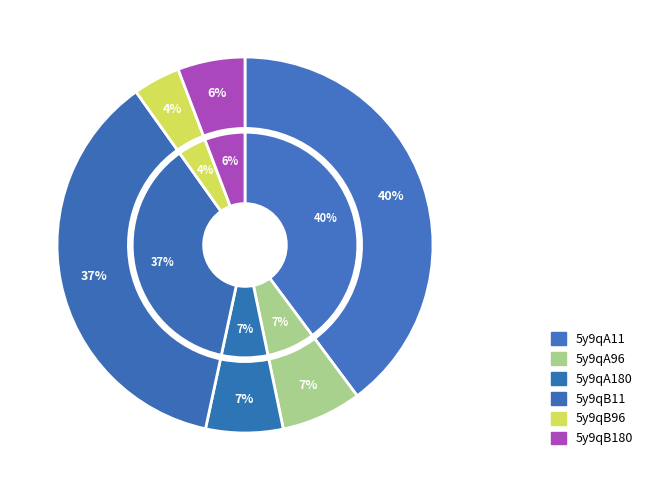

The 5y9qB11 slice represents 37% of the pie. True or false?

True